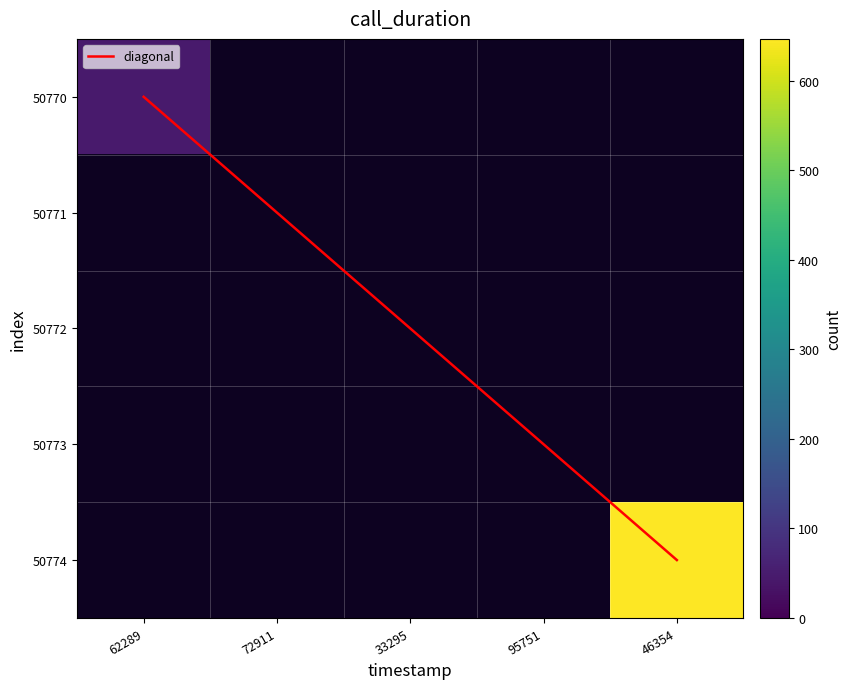

What is the maximum value shown in the chart?

647